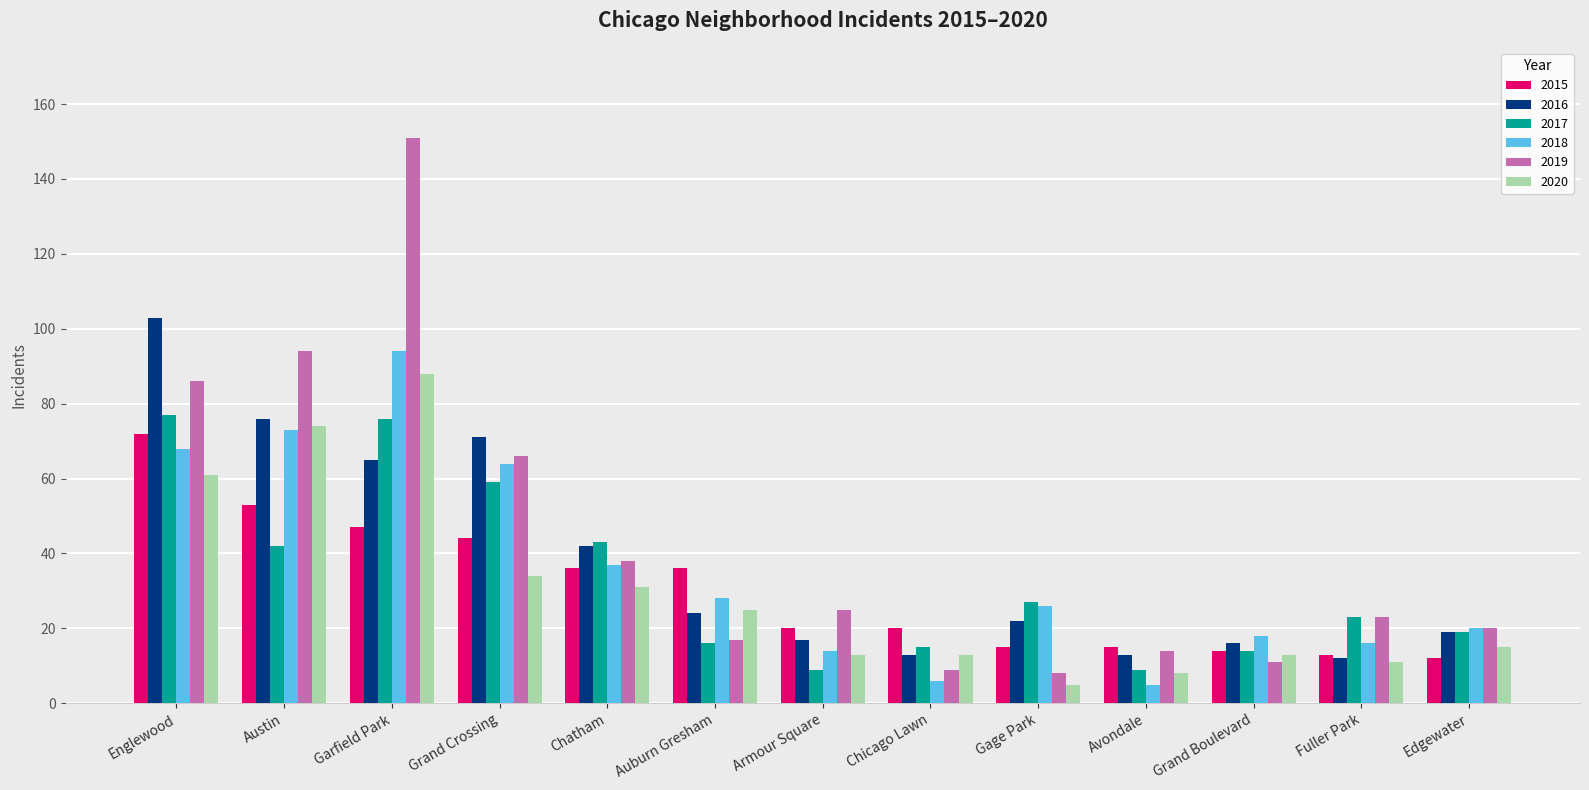

What is the difference between the maximum and minimum values in the 2015 series?

60